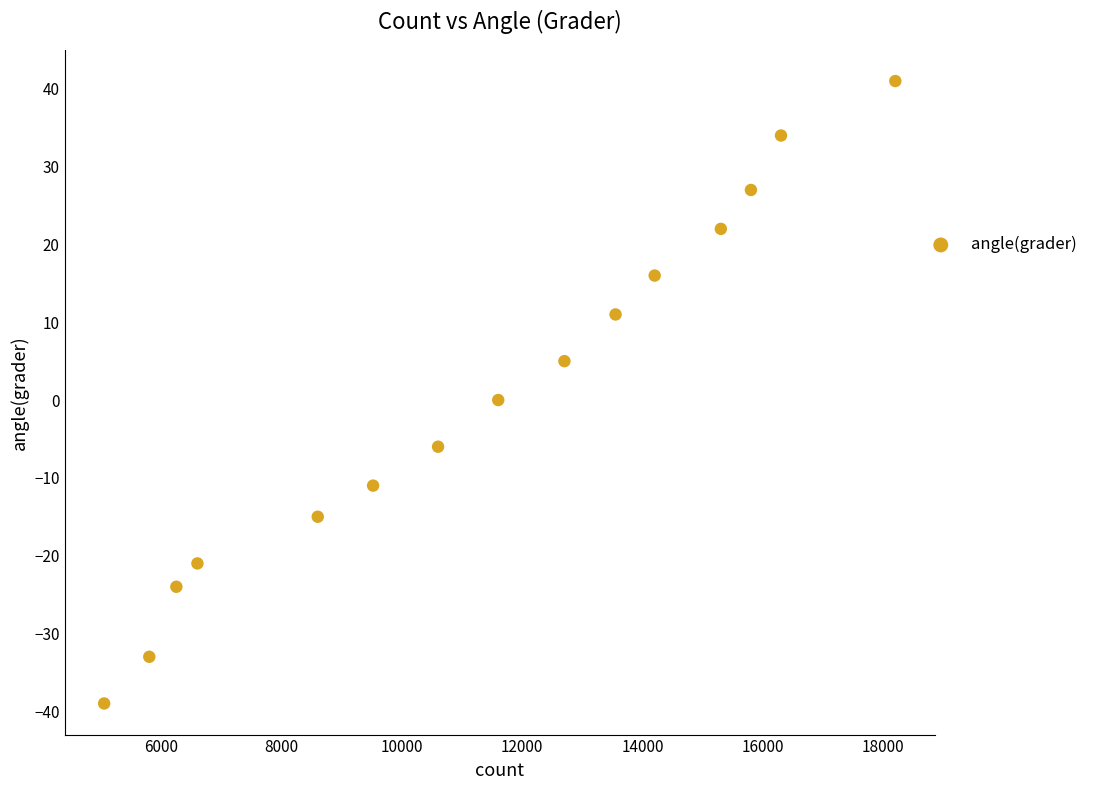

What is the range of Y values (max minus min)?

80